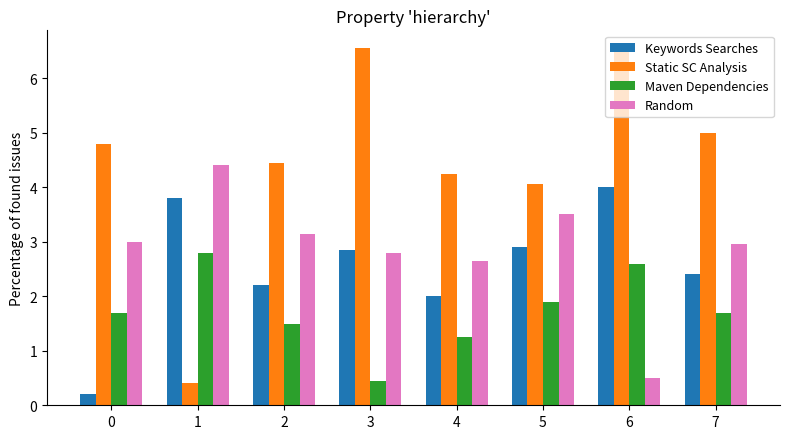

What is the average value of the Maven Dependencies series?

1.7